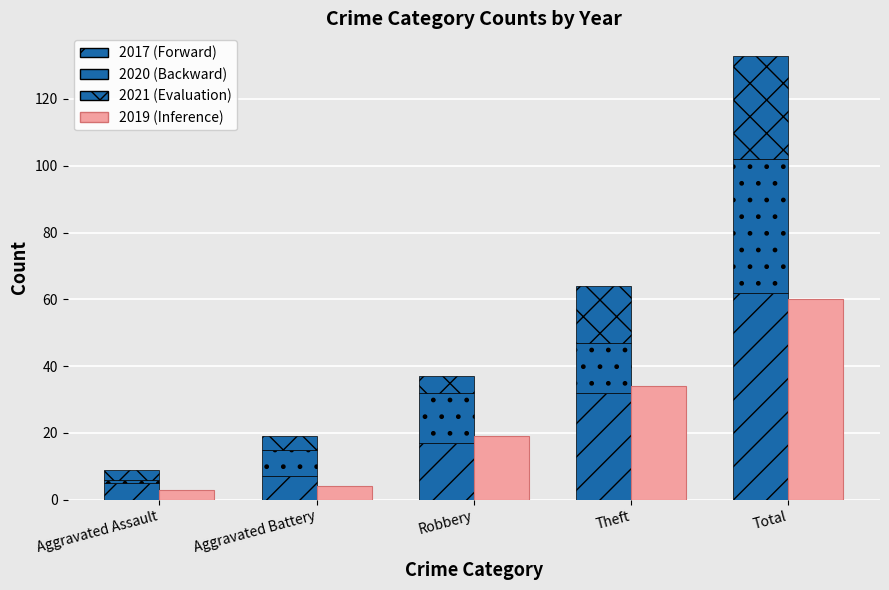

Between Aggravated Battery and Theft, which is larger?

Theft